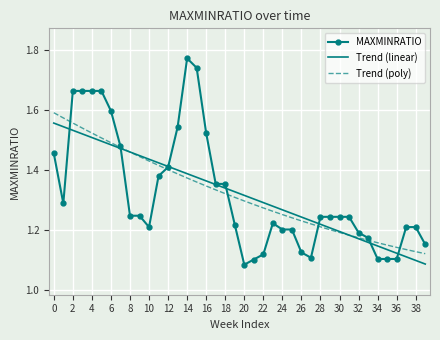

Which series has the widest spread of values?

MAXMINRATIO